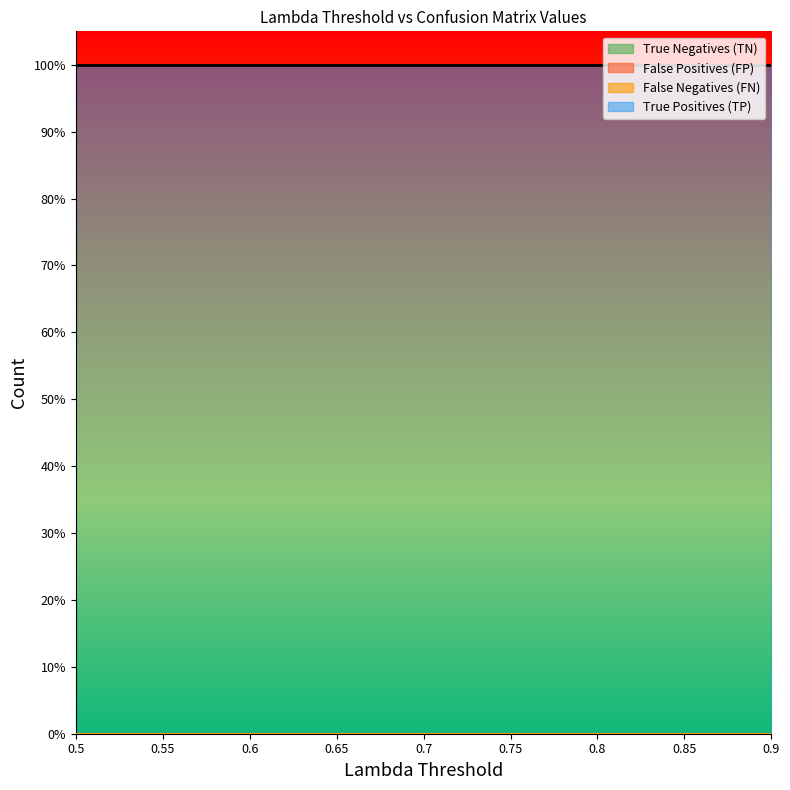

Reading right to left, transcribe all the data shown in this chart.

Lambda Threshold: 0.9	0.8	0.8	0.8	0.7	0.7	0.6	0.6	0.5
True Negatives (TN): 0.0	0.0	0.0	0.0	0.0	0.0	0.0	0.0	0.0
False Positives (FP): 0.0	0.0	0.0	0.0	0.0	0.0	0.0	0.0	0.0
False Negatives (FN): 0.0	0.0	0.0	0.0	0.0	0.0	0.0	0.0	0.0
True Positives (TP): 1.0	1.0	1.0	1.0	1.0	1.0	1.0	1.0	1.0